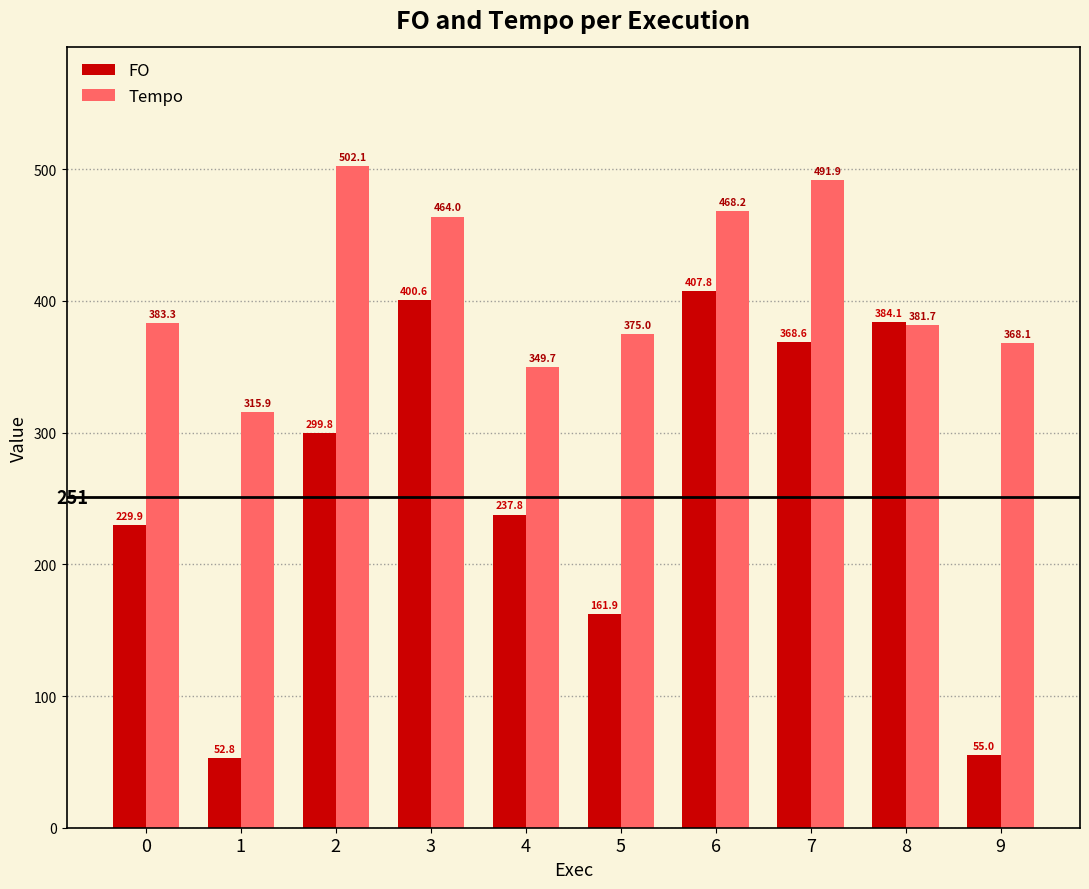

Reading right to left, transcribe all the data shown in this chart.

FO: 9=55.0	8=384.1	7=368.6	6=407.8	5=161.9	4=237.8	3=400.6	2=299.8	1=52.8	0=229.9
Tempo: 9=368.1	8=381.7	7=491.9	6=468.2	5=375.0	4=349.7	3=464.0	2=502.1	1=315.9	0=383.3